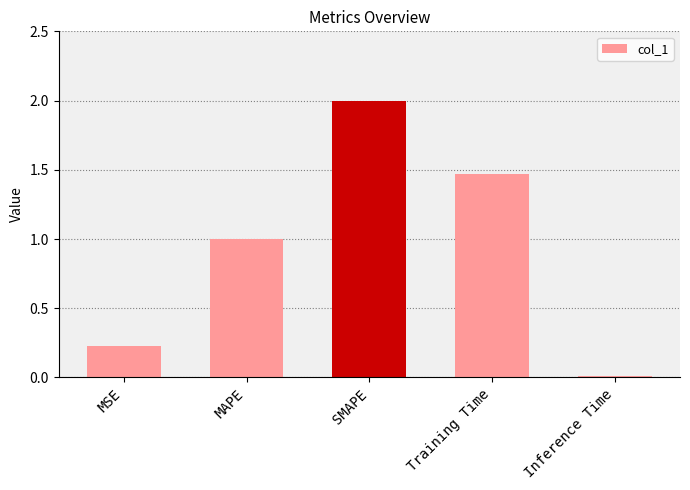

List the labels in order of value, smallest first.

Inference Time, MSE, MAPE, Training Time, SMAPE